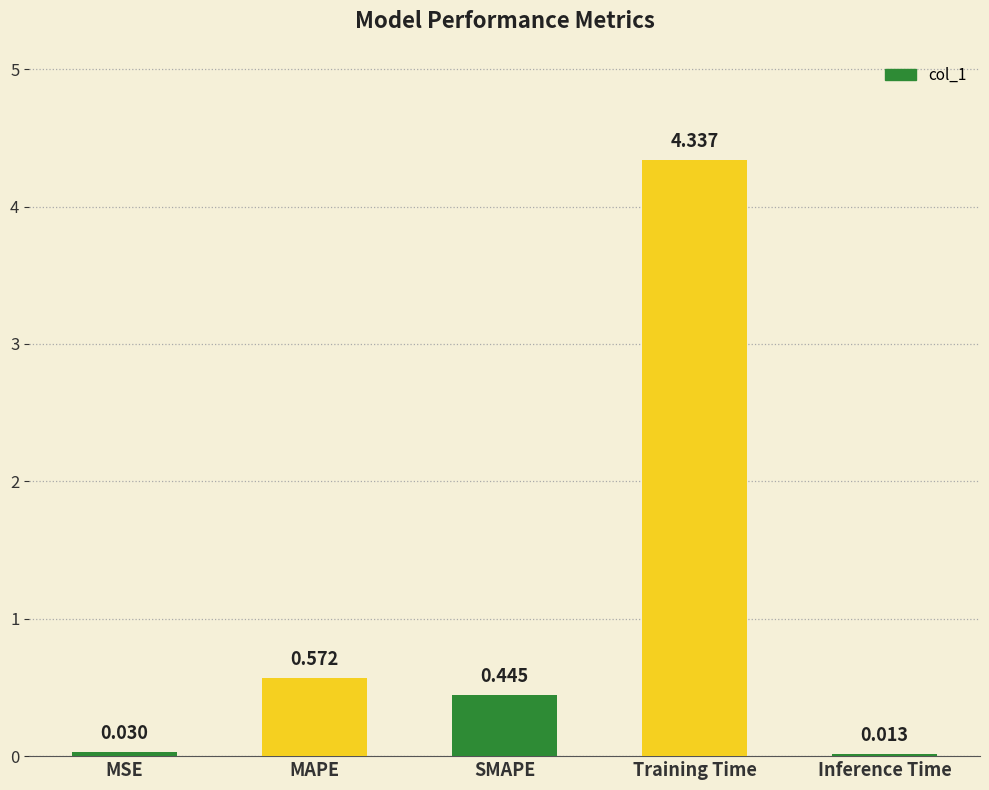

Which has a higher value, Inference Time or Training Time?

Training Time